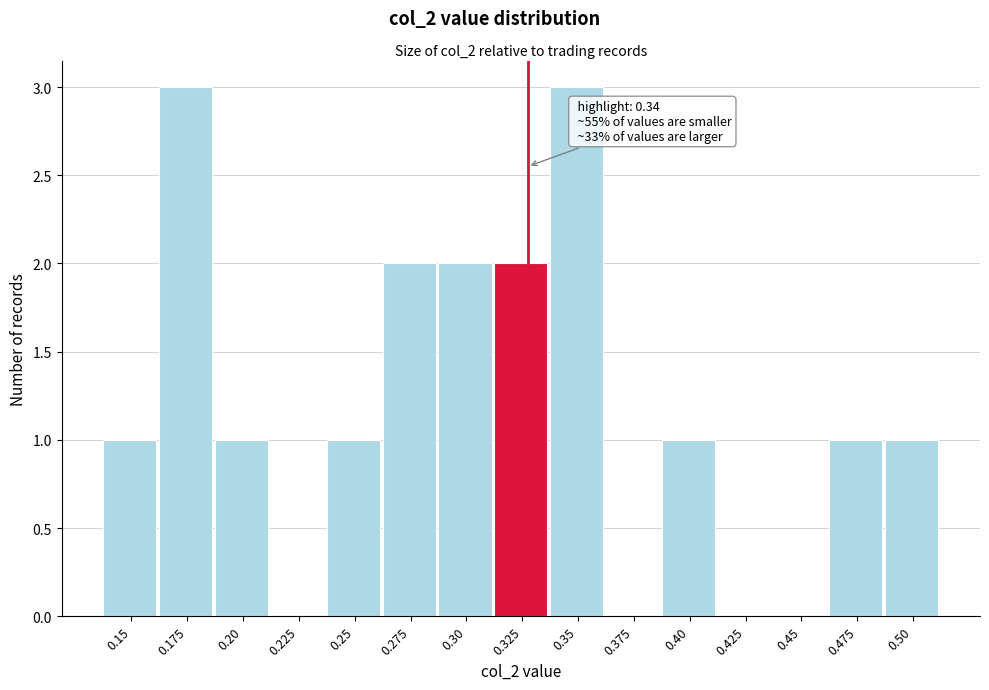

Reading right to left, what are all the values shown in this chart?

0.50=1	0.475=1	0.45=0	0.425=0	0.40=1	0.375=0	0.35=3	0.325=2	0.30=2	0.275=2	0.25=1	0.225=0	0.20=1	0.175=3	0.15=1